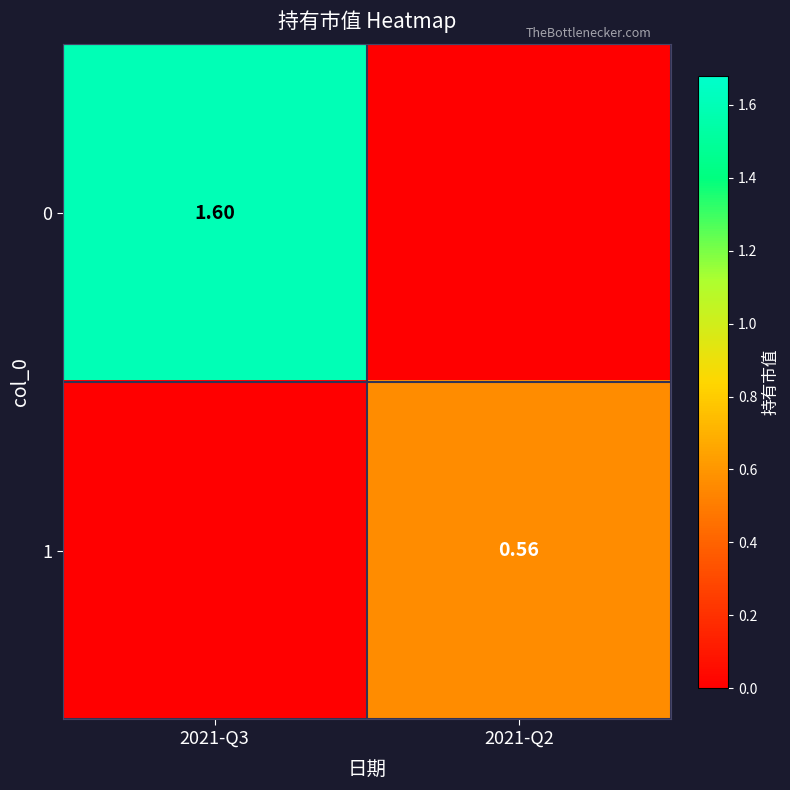

True or false: 1 has a value of 1.0 at 2021-Q2.

False